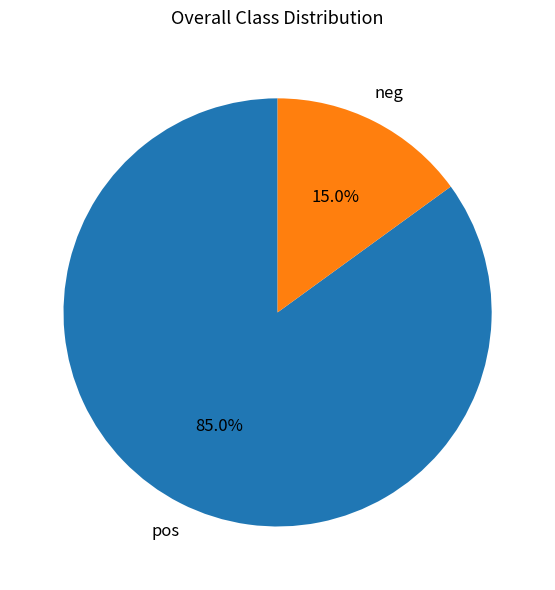

To the nearest percent, what is the difference between the largest and smallest slice percentages?

70%